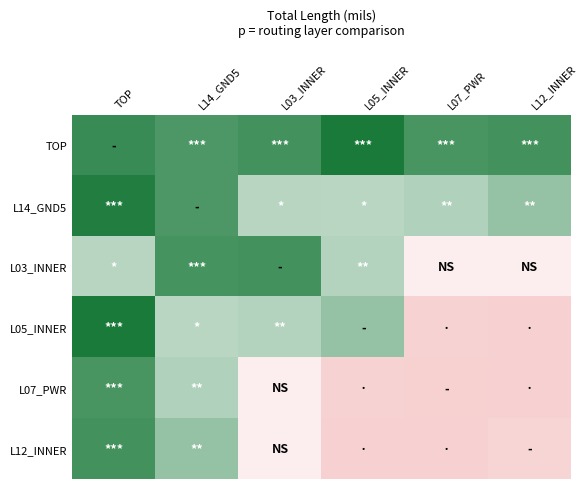

List the series in order of their peak value, lowest first.

L07_PWR, L12_INNER, L03_INNER, L14_GND5, TOP, L05_INNER